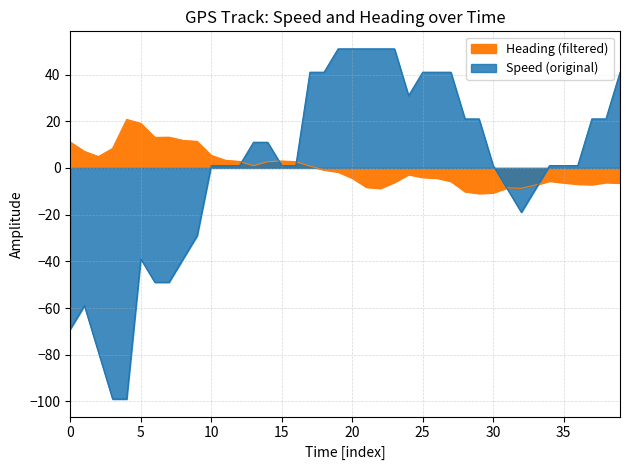

Which series ends up on top after the final intersection of Heading_col9 (deg) and Speed (m/s)?

Speed (m/s)